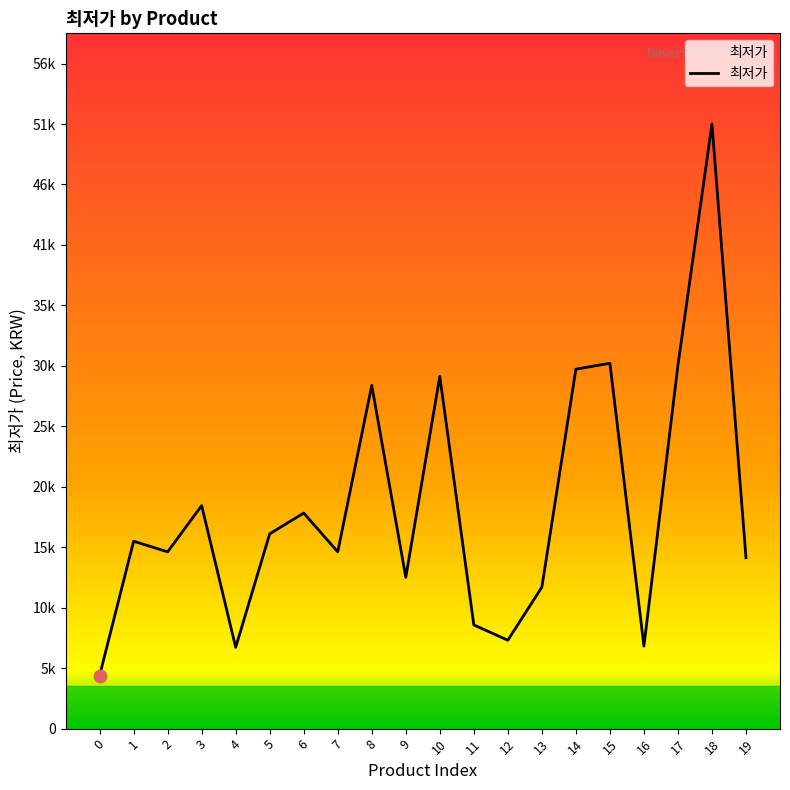

Which has a higher value, 7 or 14?

14